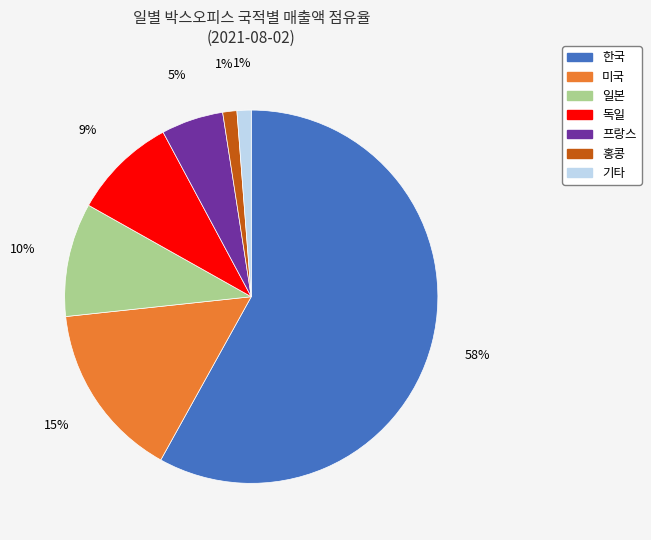

To the nearest percent, what is the average slice percentage?

14%